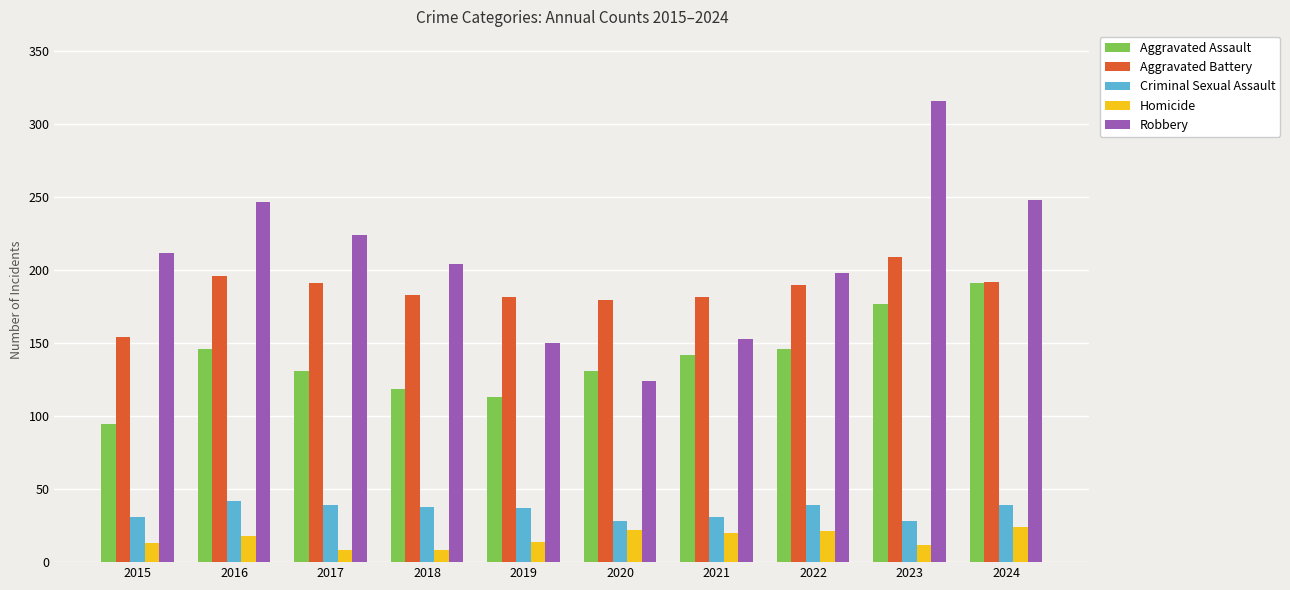

Is it true that Aggravated Assault equals 131 at 2017?

True